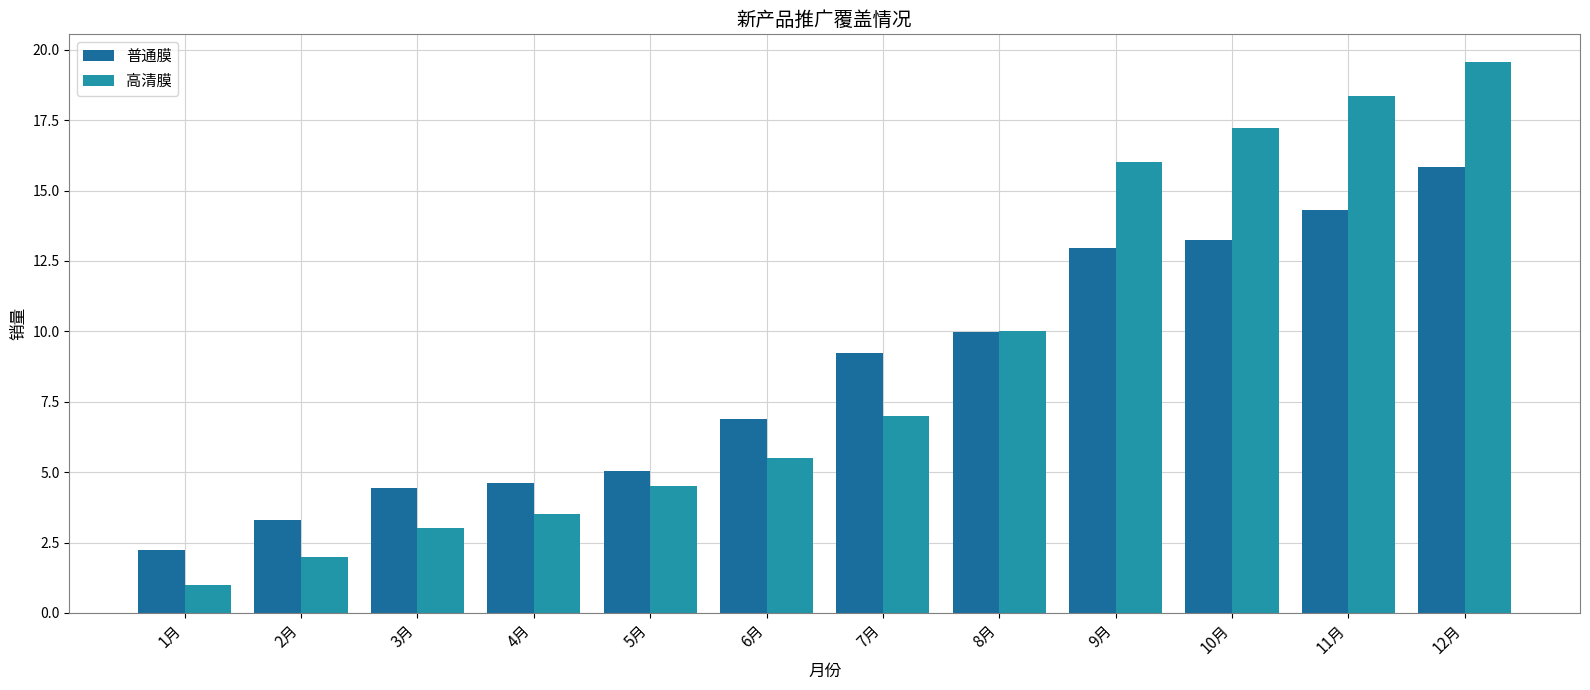

Which series has the widest spread of values?

高清膜